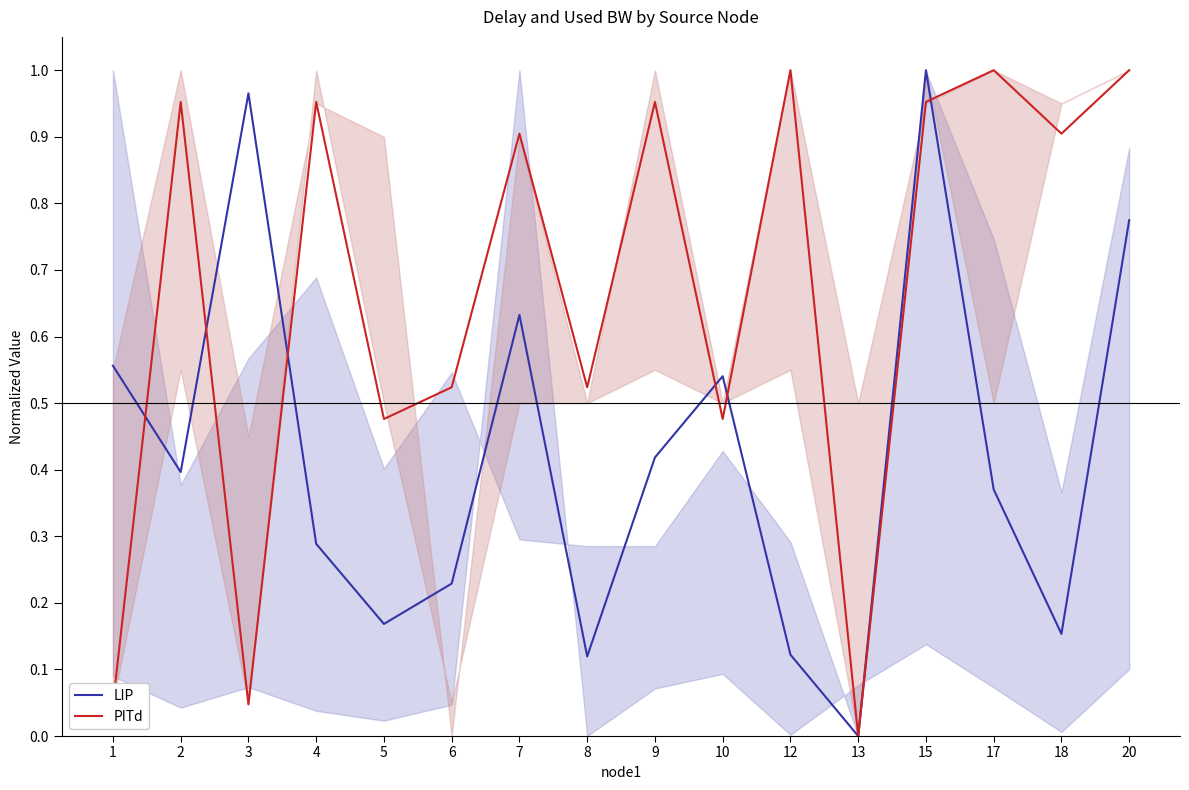

List the labels in order of LIP value, smallest first.

13, 8, 12, 18, 5, 6, 4, 17, 2, 9, 10, 1, 7, 20, 3, 15